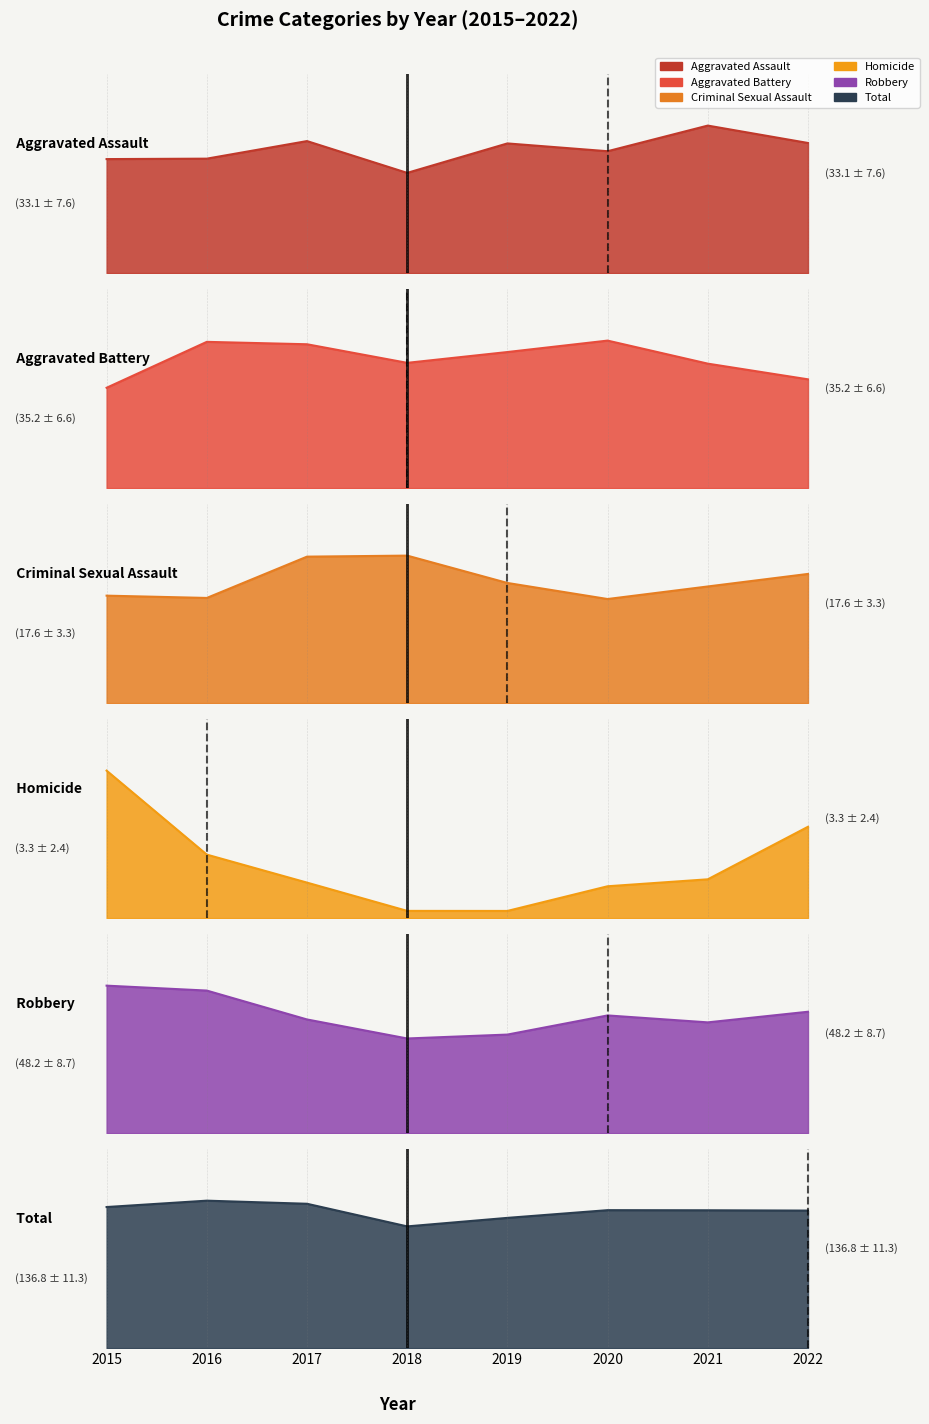

Where do Robbery and Aggravated Assault first cross each other?

2018 and 2019